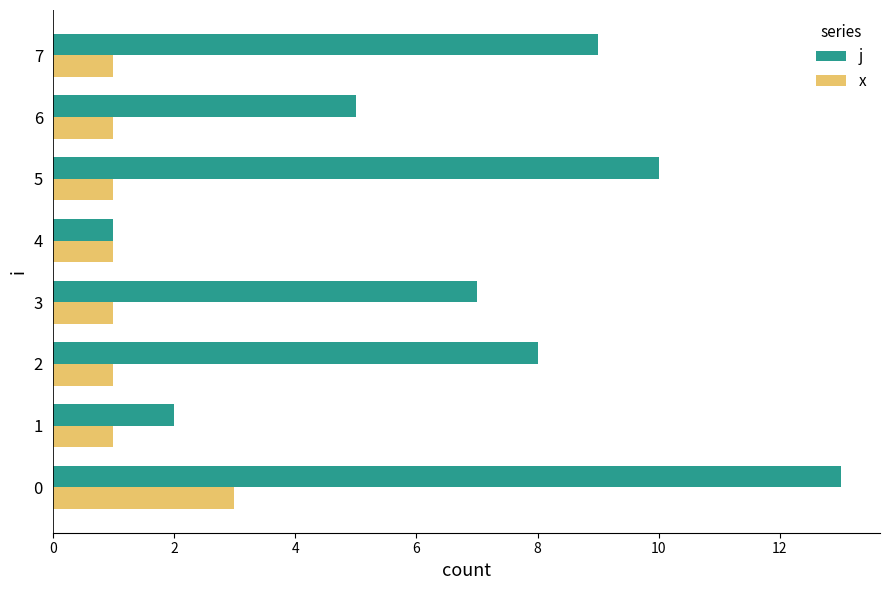

Which series has the largest total across all categories?

j